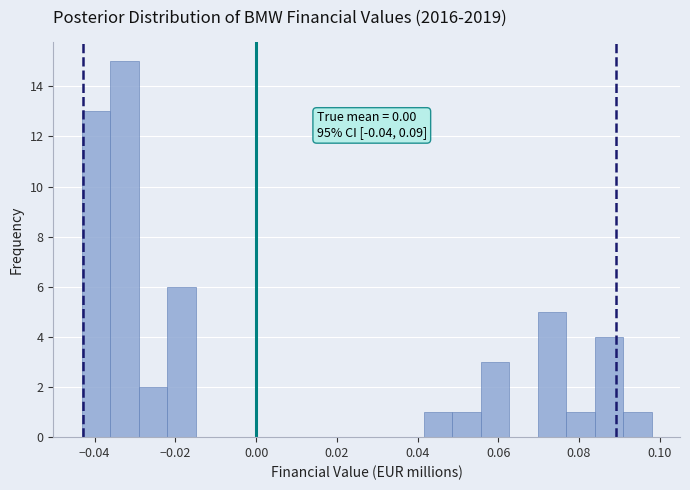

Around what value on the x-axis is the tallest bar? Give the approximate position of its centre, as read against the axis.

-0.032